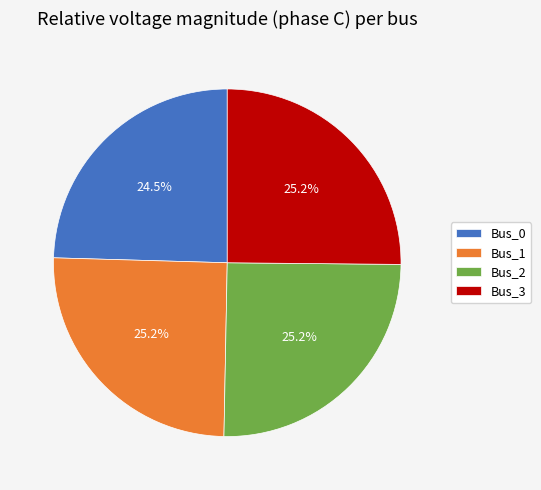

Which has a higher value, Bus_0 or Bus_2?

Bus_2